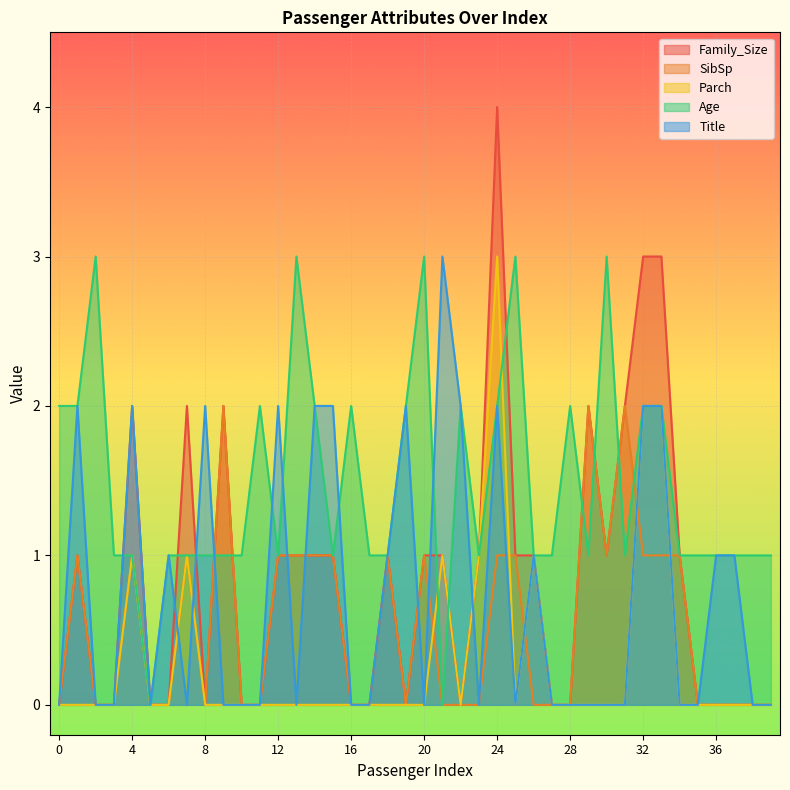

Rank the series at 38 from highest to lowest value.

Age, Family_Size, SibSp, Parch, Title